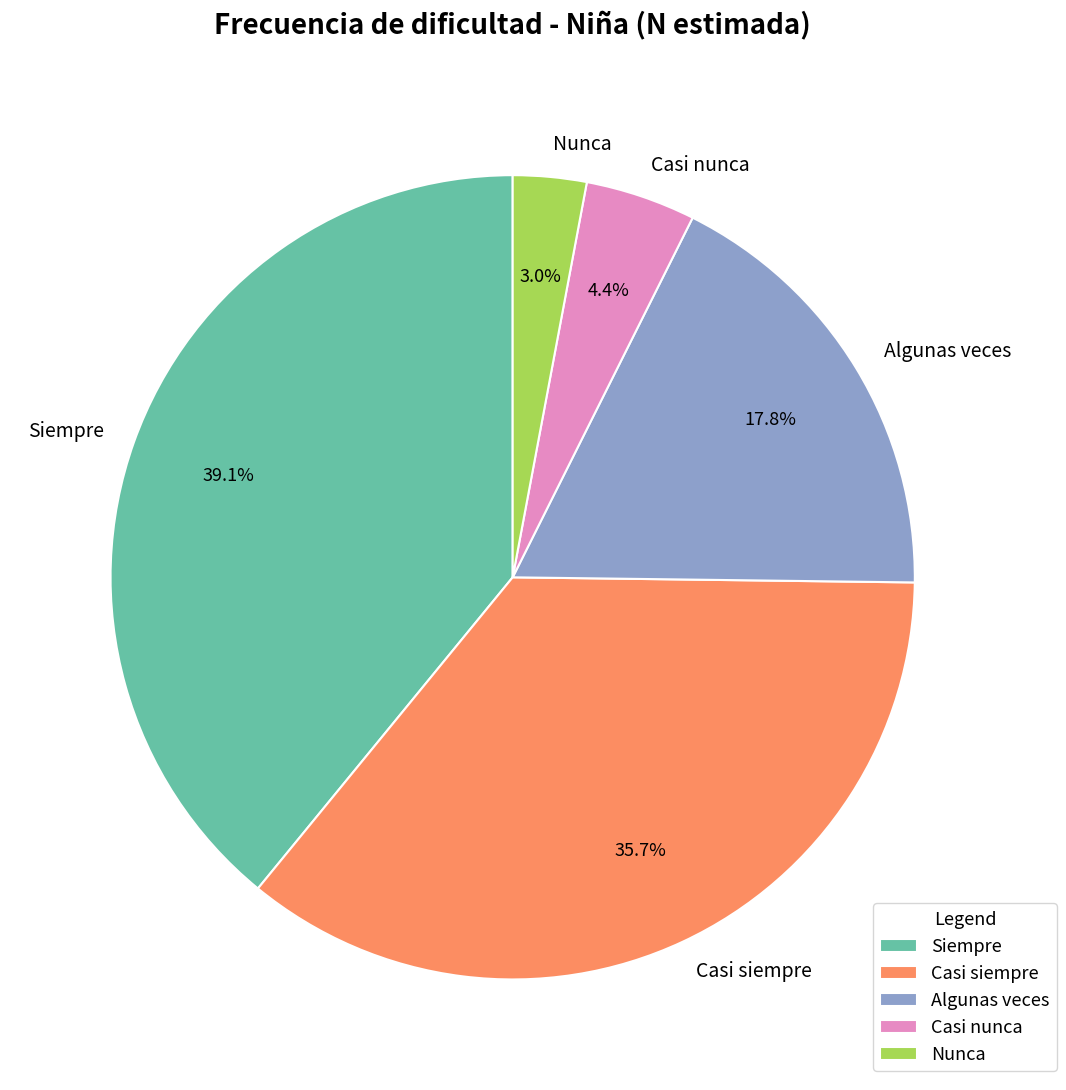

Which category has the biggest portion of the pie?

Siempre